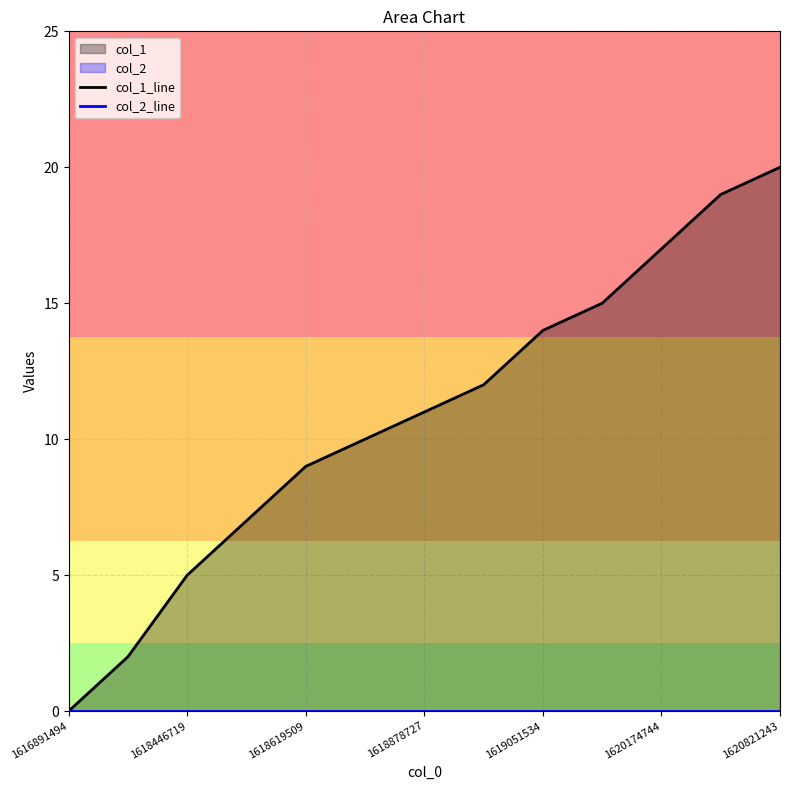

Is it true that col_1_line equals 0 at 1616891494?

True